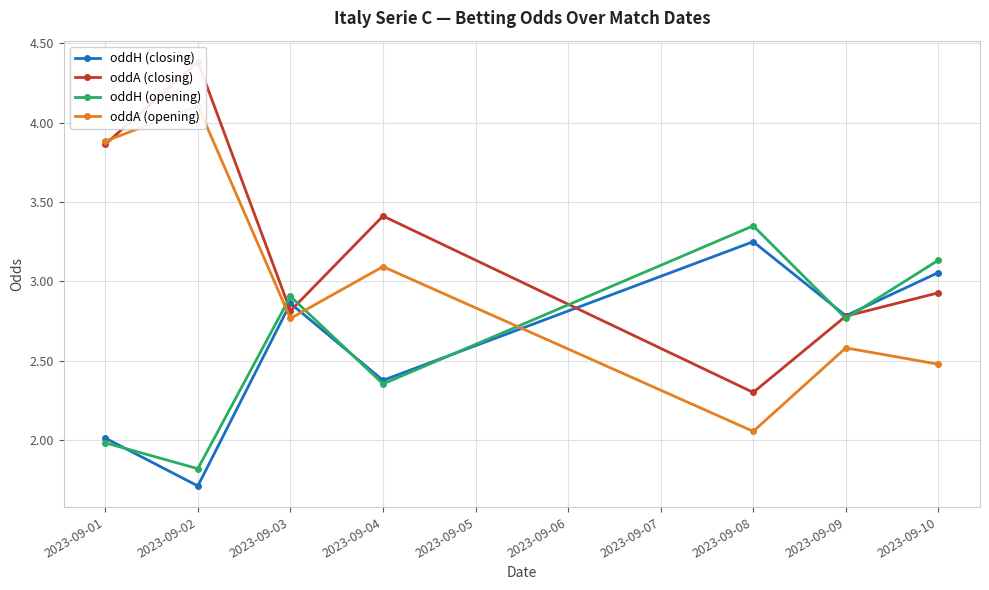

Which series changed the most between 2023-09-03 and 2023-09-04?

oddA (closing)